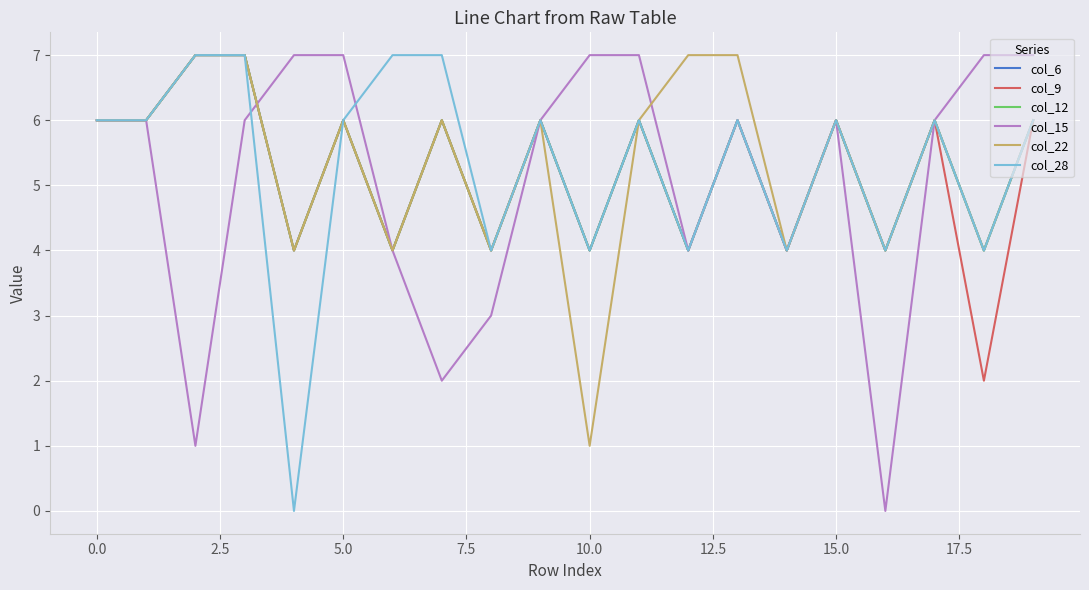

What are all the series names shown in the legend?

col_6, col_9, col_12, col_15, col_22, col_28